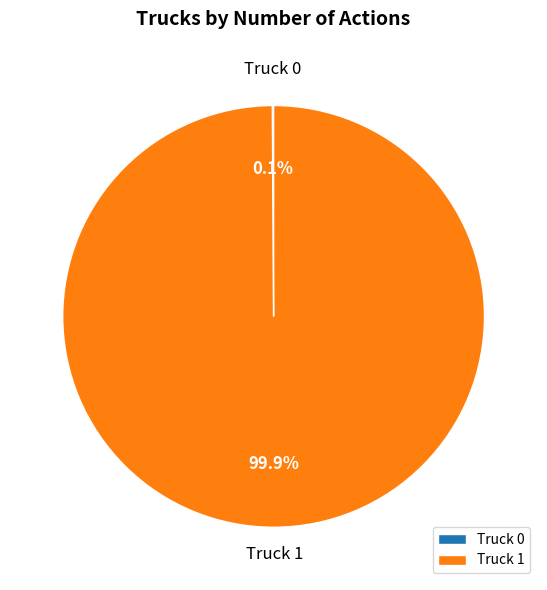

Which category accounts for the majority?

Truck 1